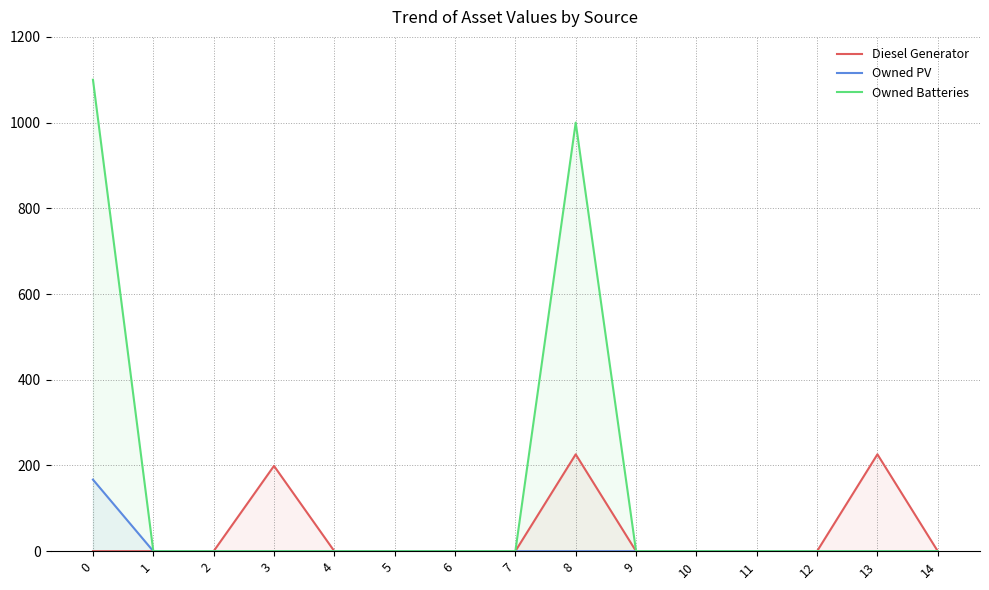

Between 8 and 10, which series saw the biggest shift?

Owned Batteries